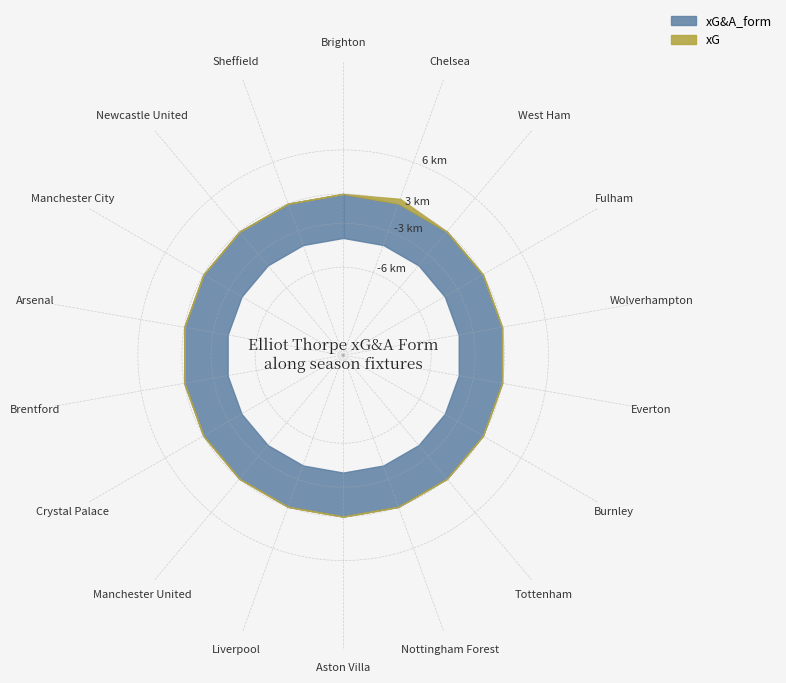

Rank the series by their average value, from highest to lowest.

xG, xG&A_form